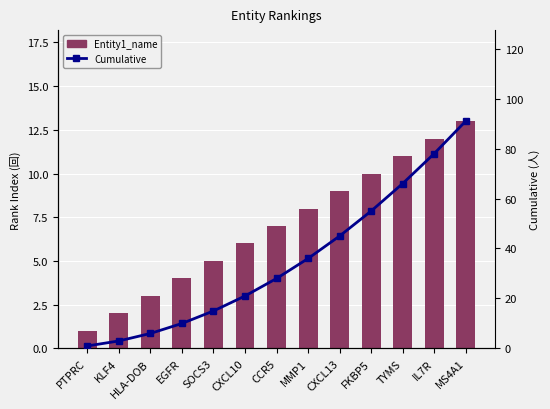

True or false: Cumulative has a value of 36 at MMP1.

True